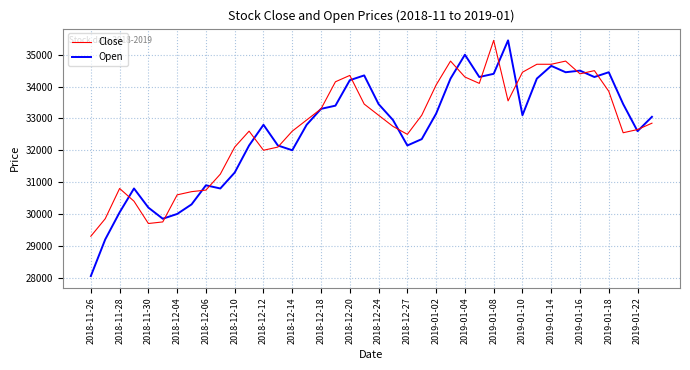

Which series has the largest range (max minus min)?

Open